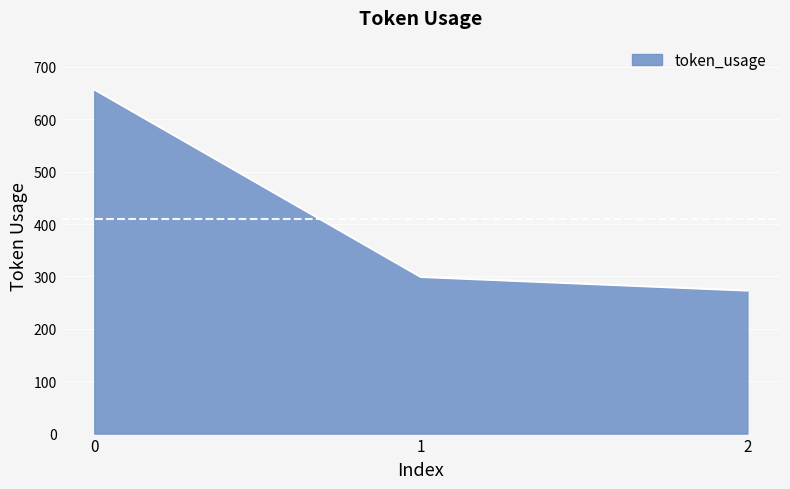

What is the minimum value shown in the chart?

273